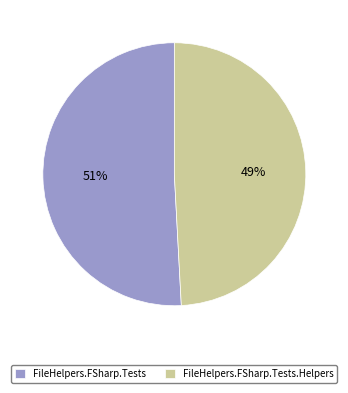

Rank the categories by value from lowest to highest.

FileHelpers.FSharp.Tests.Helpers, FileHelpers.FSharp.Tests